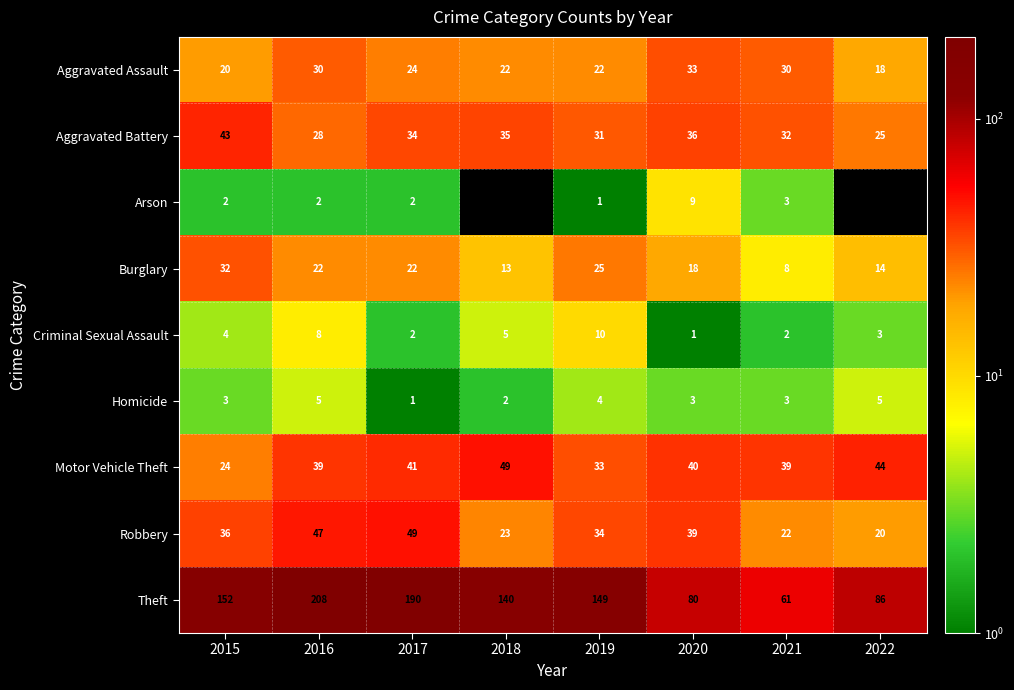

What is the sum of all Homicide values?

26